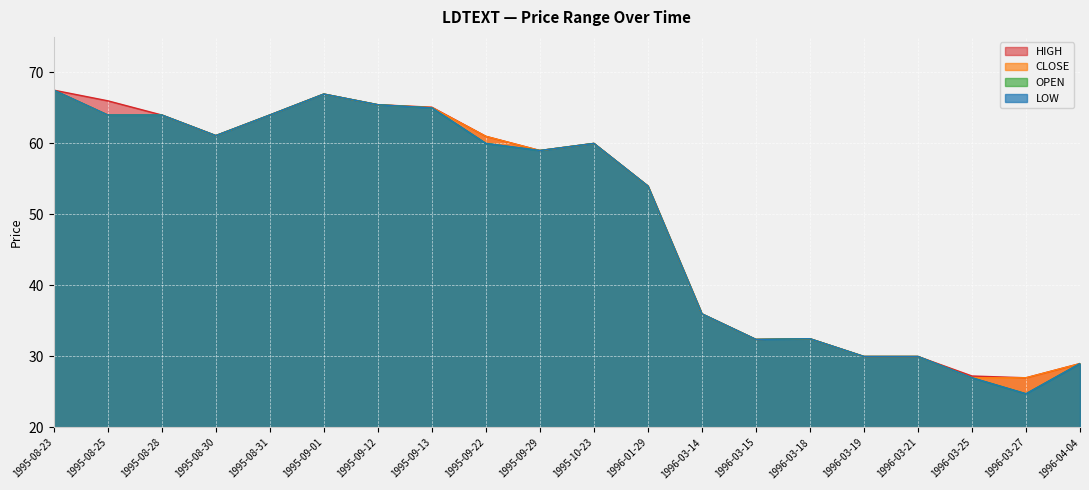

Reading left to right, transcribe all the data shown in this chart.

HIGH: 67.5	66.0	64.0	61.1	64.0	67.0	65.5	65.1	61.0	59.0	60.0	54.0	36.0	32.4	32.5	30.0	30.0	27.2	27.0	29.0
CLOSE: 67.5	64.0	64.0	61.1	64.0	67.0	65.5	65.0	61.0	59.0	60.0	54.0	36.0	32.4	32.5	30.0	30.0	27.0	27.0	29.0
OPEN: 67.5	64.0	64.0	61.1	64.0	67.0	65.5	65.0	60.0	59.0	60.0	54.0	36.0	32.4	32.5	30.0	30.0	27.0	24.8	29.0
LOW: 67.5	64.0	64.0	61.1	64.0	67.0	65.5	65.0	60.0	59.0	60.0	54.0	36.0	32.4	32.5	30.0	30.0	27.0	24.8	29.0